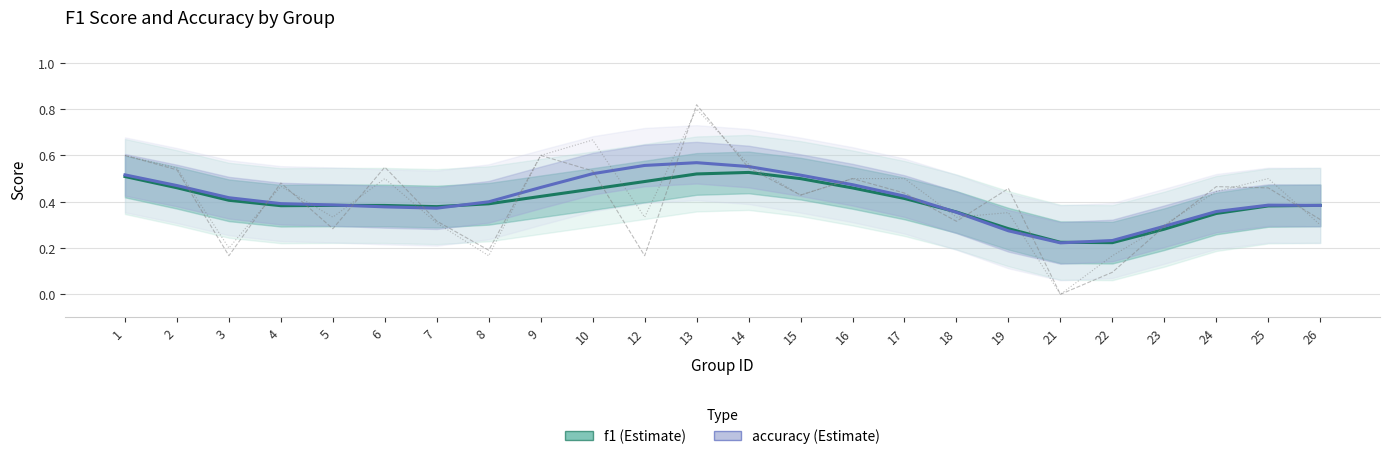

True or false: f1 has more than 0 points higher than both neighbors.

True